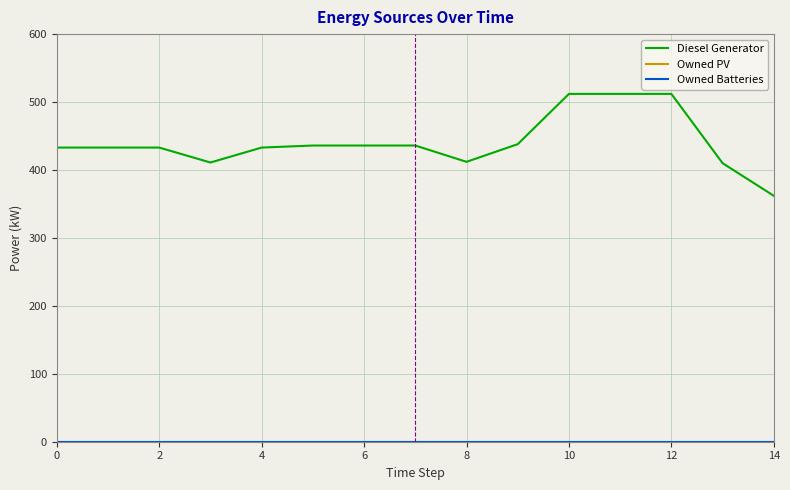

Is this an area chart (filled region under the line)?

No